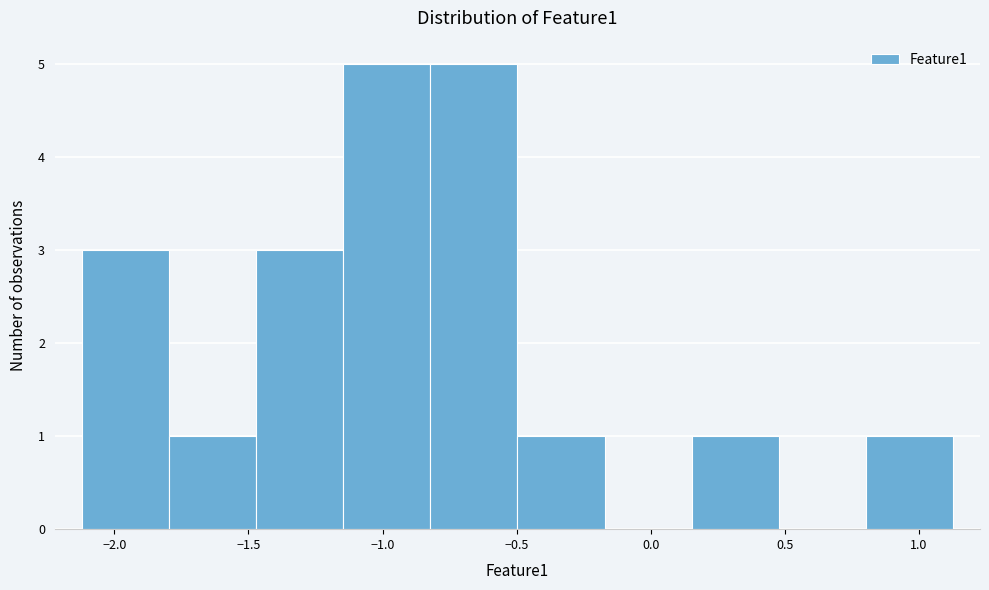

Reading left to right, list every bar in this chart as the range it spans on the x-axis followed by its height. Neither the bar edges nor the heights are printed on the chart, so give them approximately, as read against the axes.

-2.10 to -1.80: 3
-1.80 to -1.45: 1
-1.45 to -1.15: 3
-1.15 to -0.80: 5
-0.80 to -0.50: 5
-0.50 to -0.15: 1
-0.15 to 0.15: 0
0.15 to 0.50: 1
0.50 to 0.80: 0
0.80 to 1.15: 1